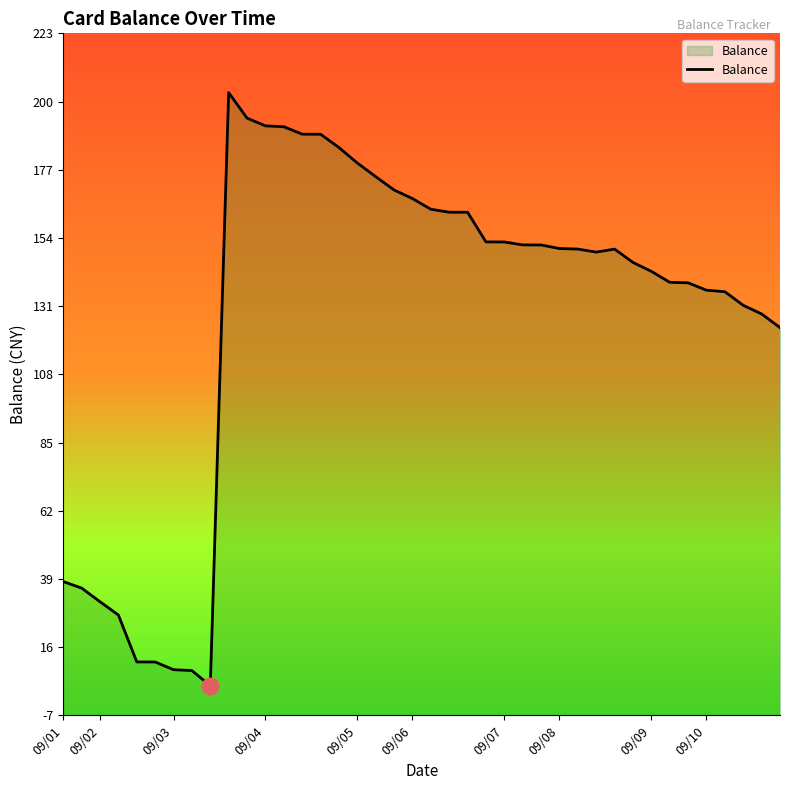

True or false: the data has more than 2 interior local peaks.

False